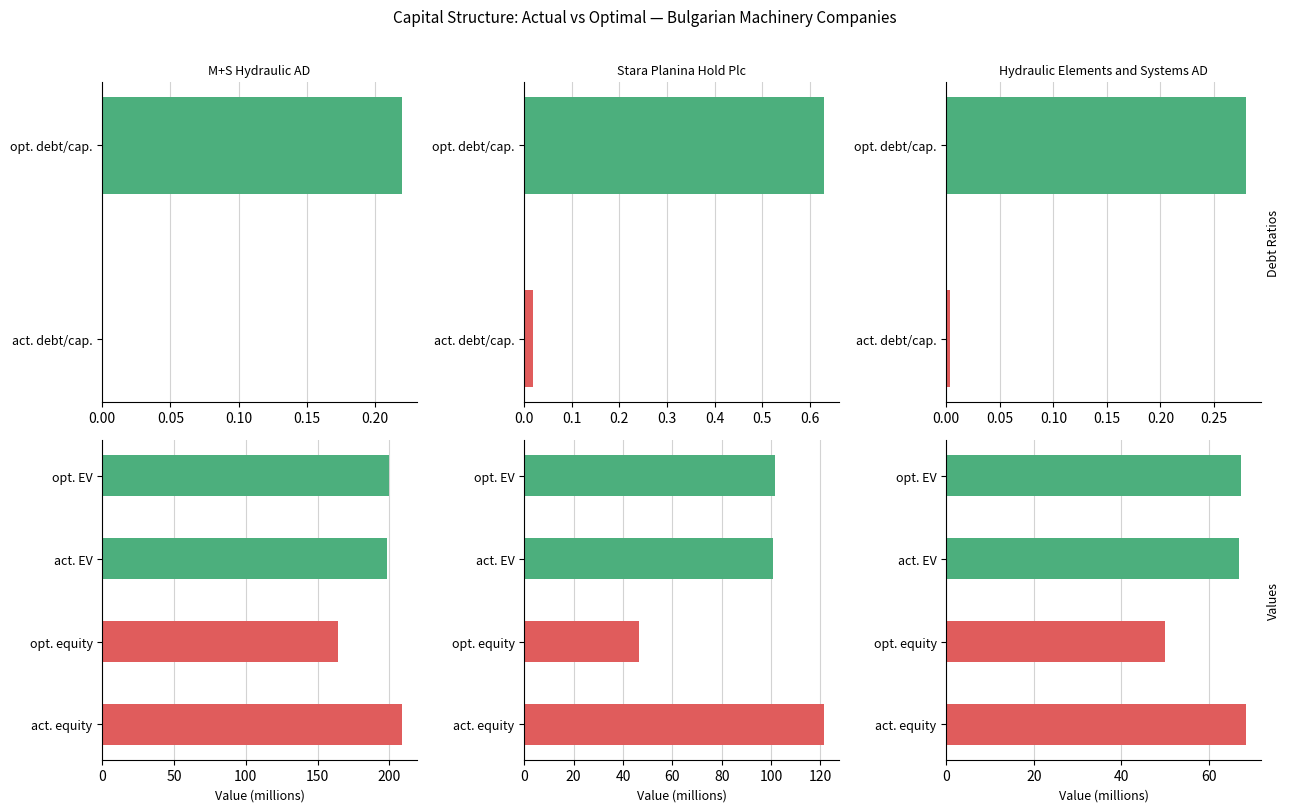

At how many categories does at least one series exceed 155?

1